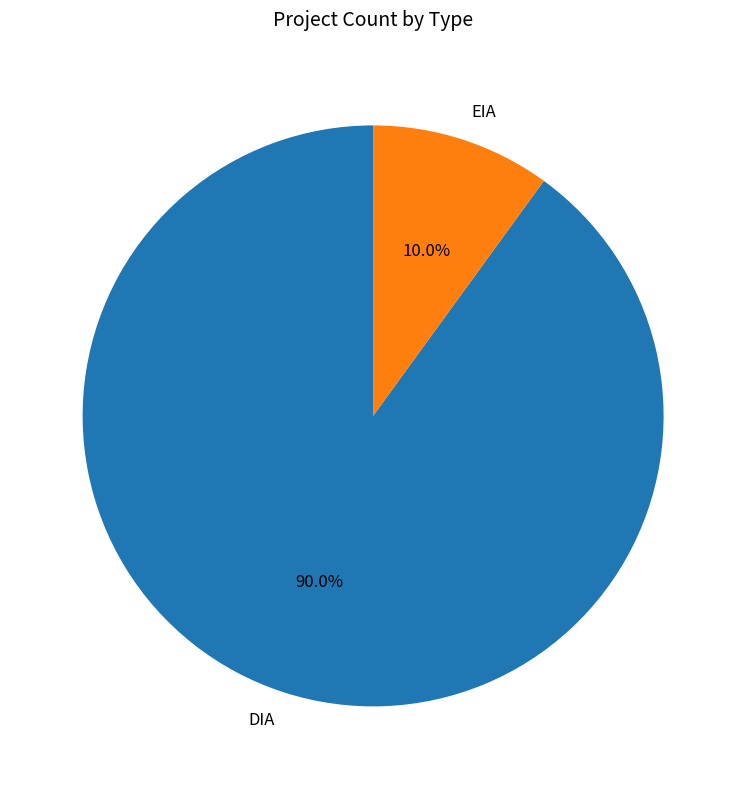

Approximately how many times larger is the value at EIA compared to DIA?

0.1